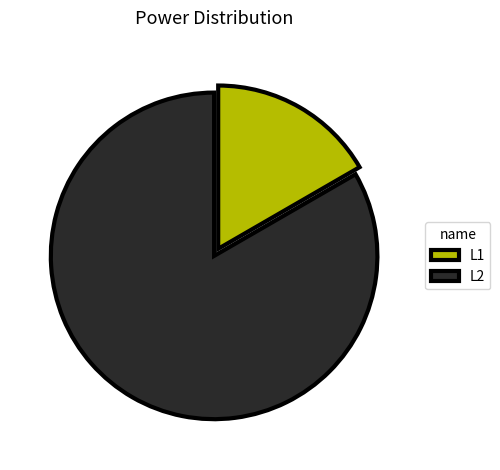

Approximately how many times larger is the value at L2 compared to L1?

5.0